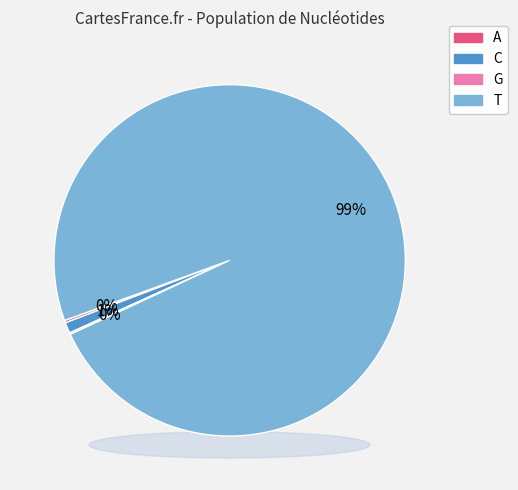

What percentage is the T slice, to the nearest percent?

99%